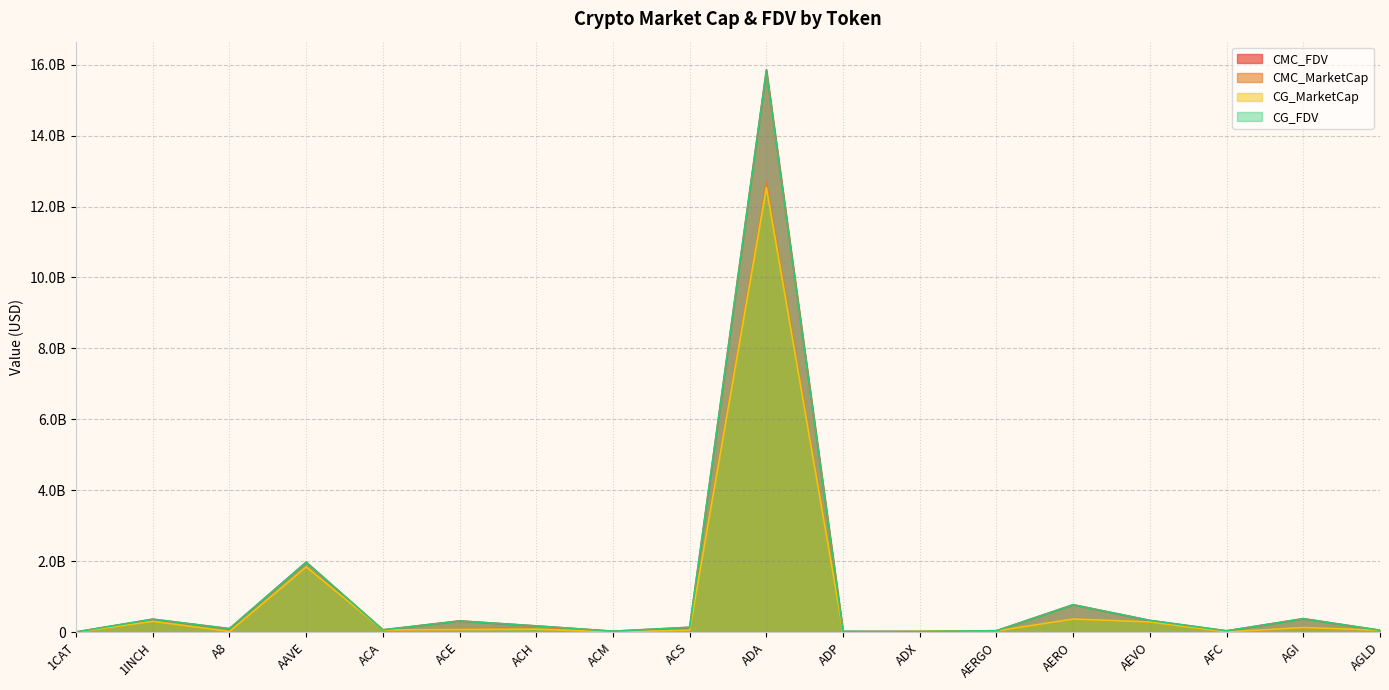

Which series has the largest range (max minus min)?

CMC_FDV